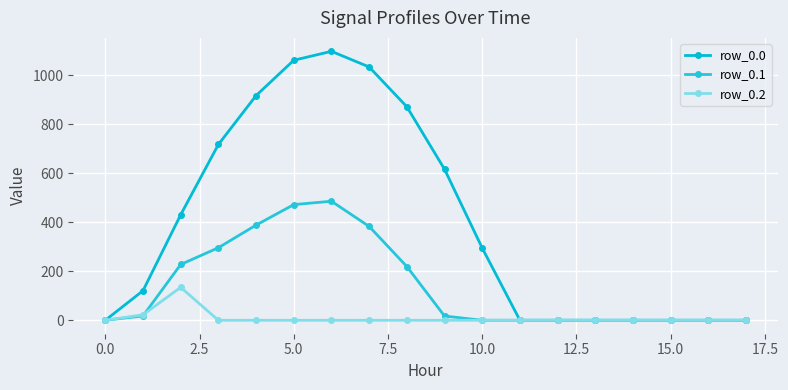

At how many categories does at least one series exceed 558?

7